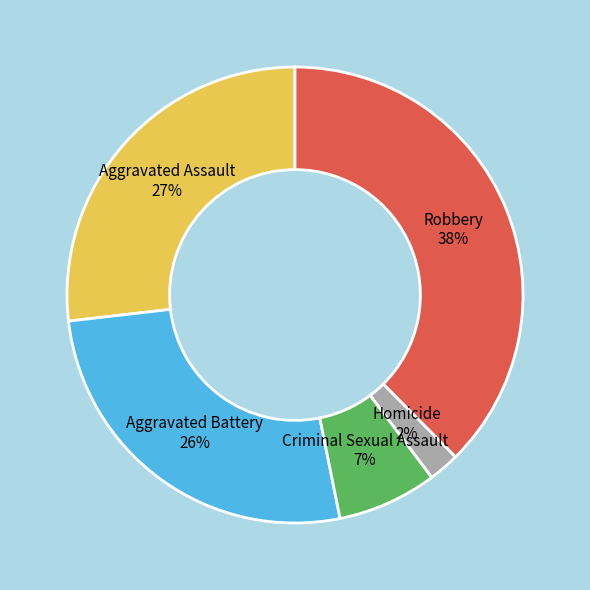

Is there any slice that represents more than half of the pie?

No